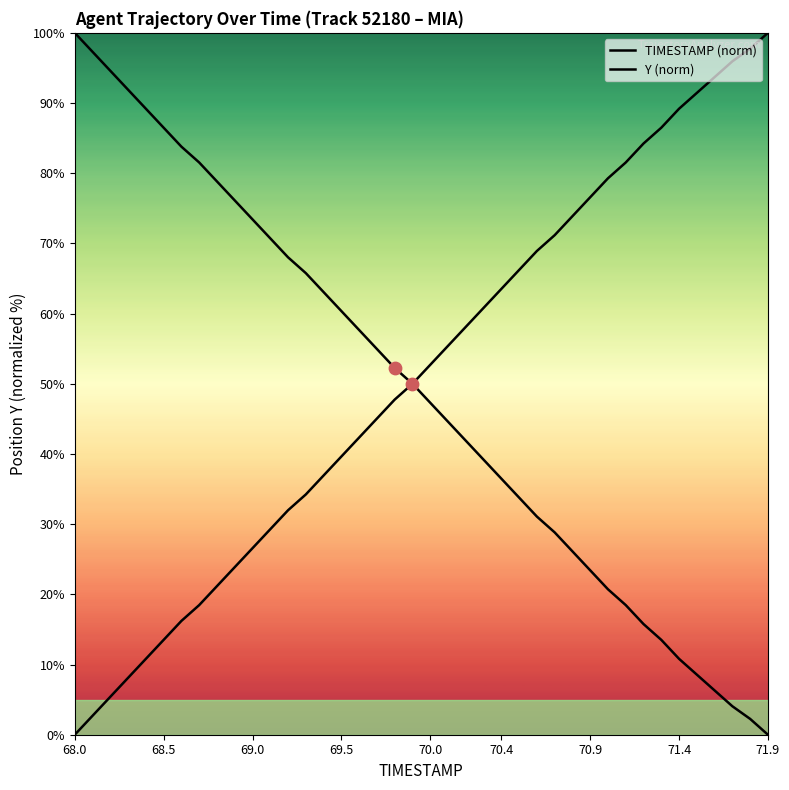

Is the value of Y (norm) at 19 greater than the value of TIMESTAMP (norm) at 15?

No